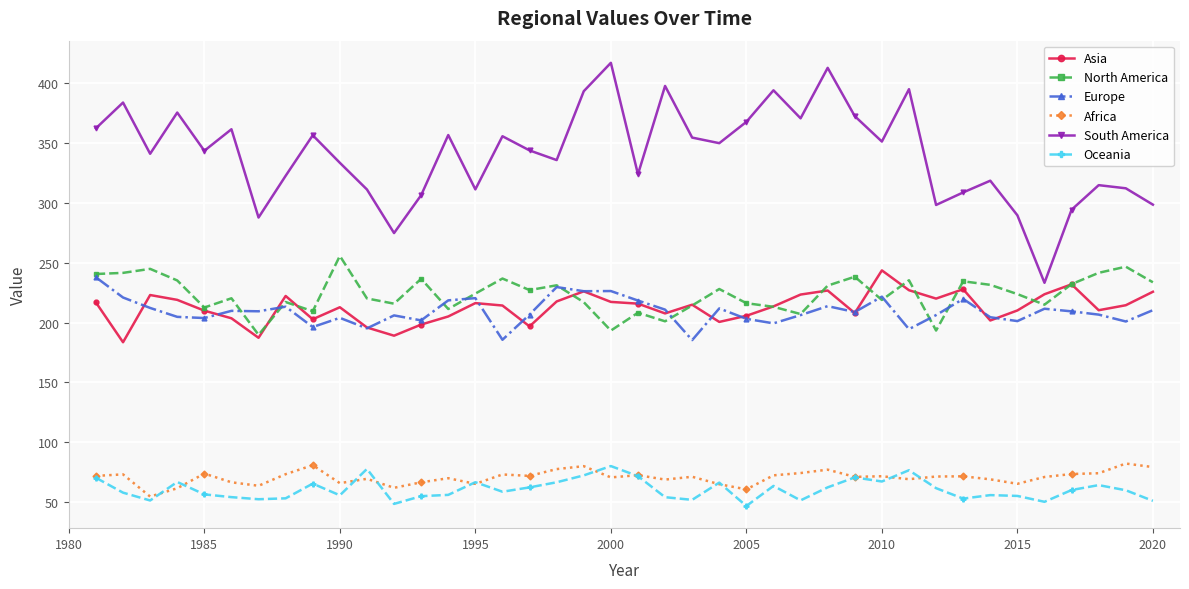

True or false: South America and Africa intersect in this chart.

False